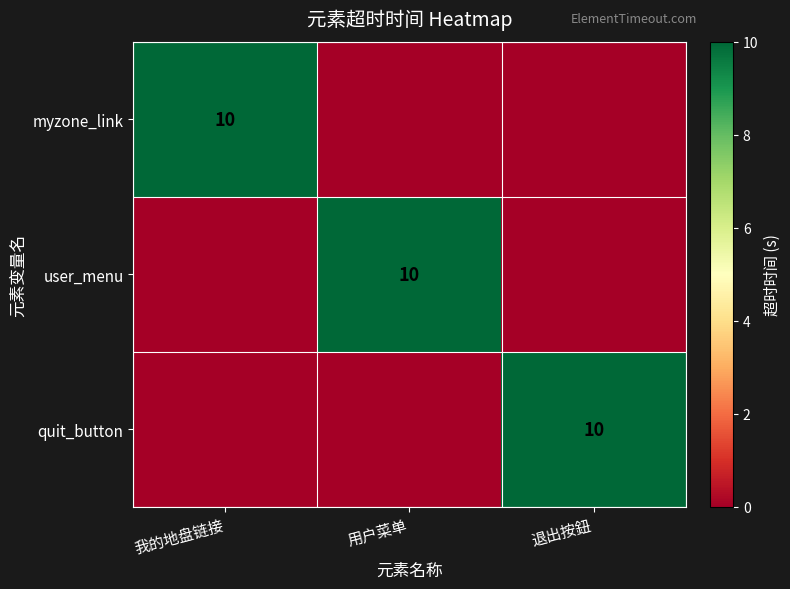

Which has a higher value, 我的地盘链接 or 退出按鈕?

我的地盘链接